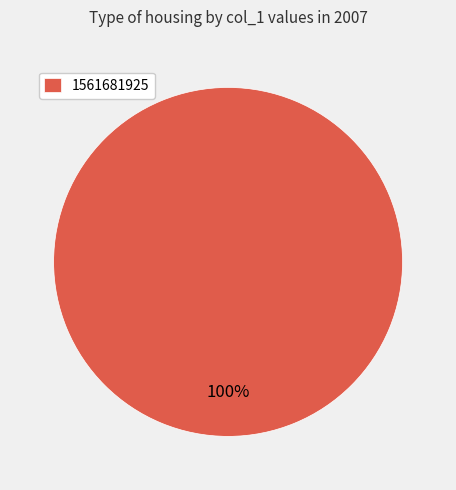

Is there a majority slice in this chart?

Yes